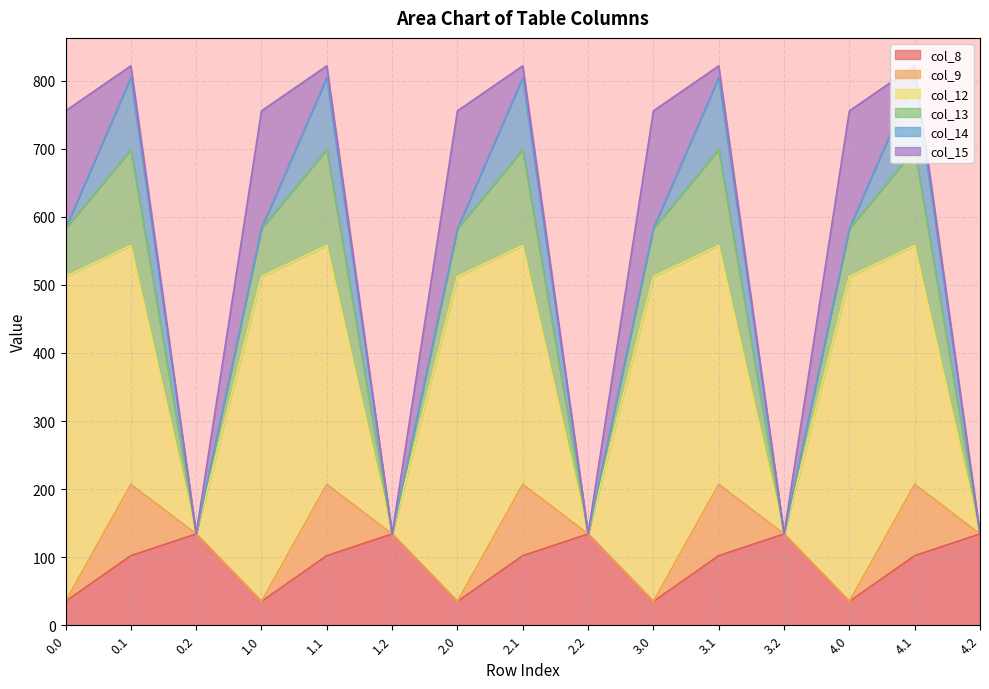

How many lines are shown in the chart?

6